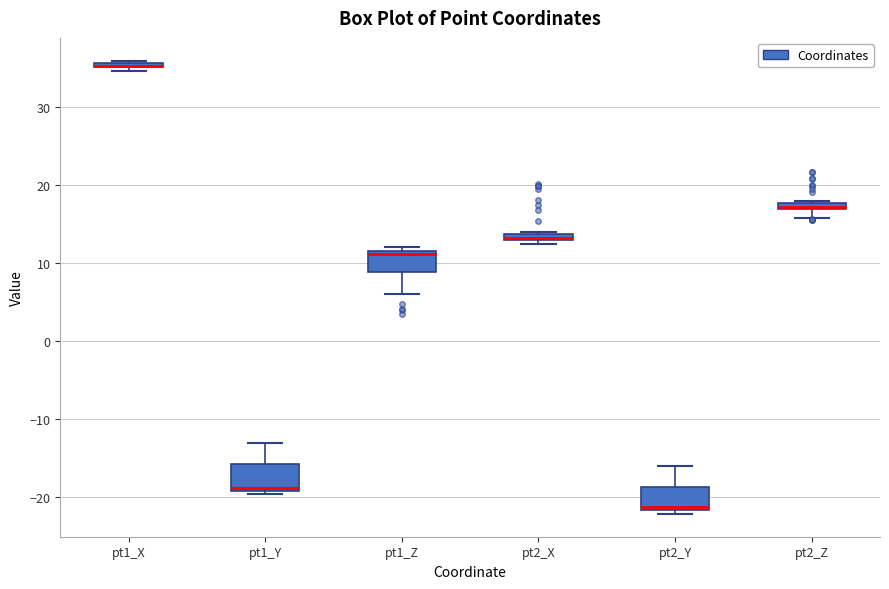

Where is the upper edge of the box for pt2_X on the y-axis? The values are not printed on the chart, so give them approximately, as read against the axis.

14